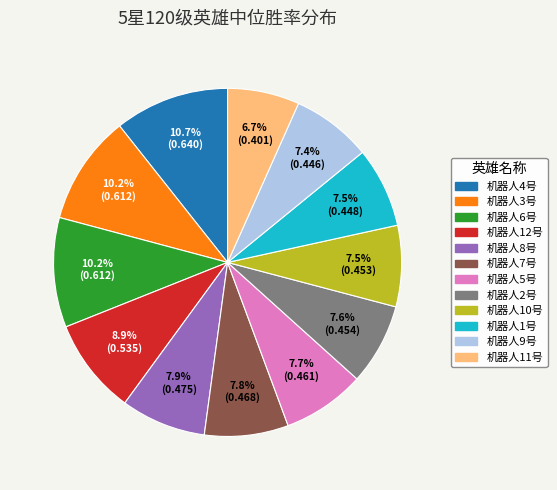

Between 机器人8号 and 机器人12号, which is larger?

机器人12号